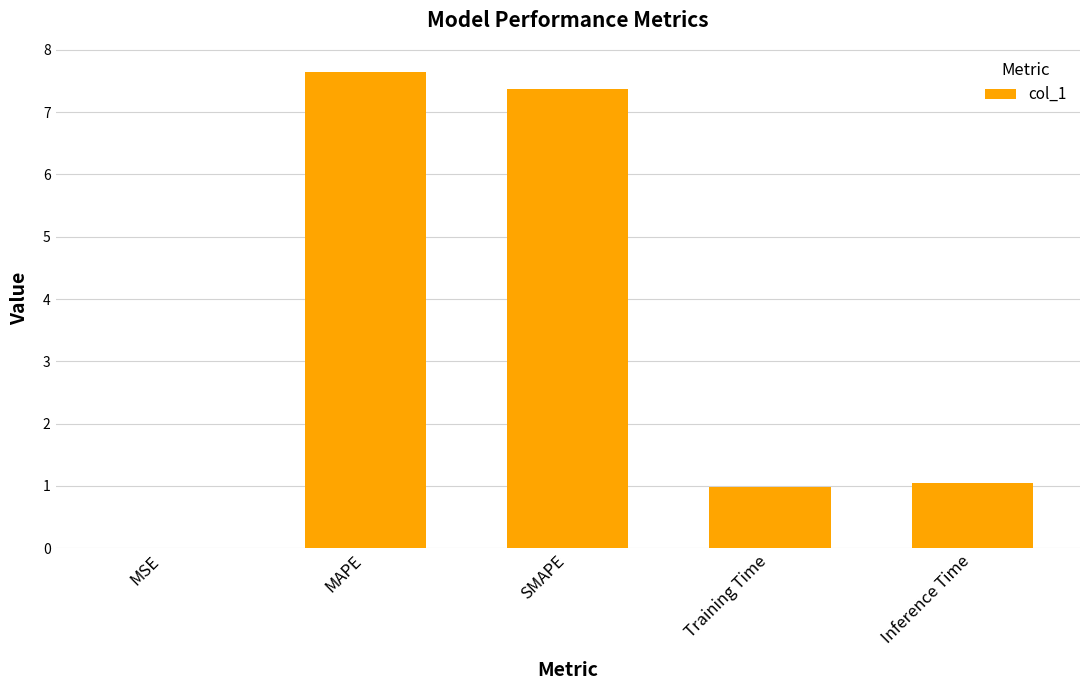

What is the sum of the values at MSE and Inference Time?

1.1